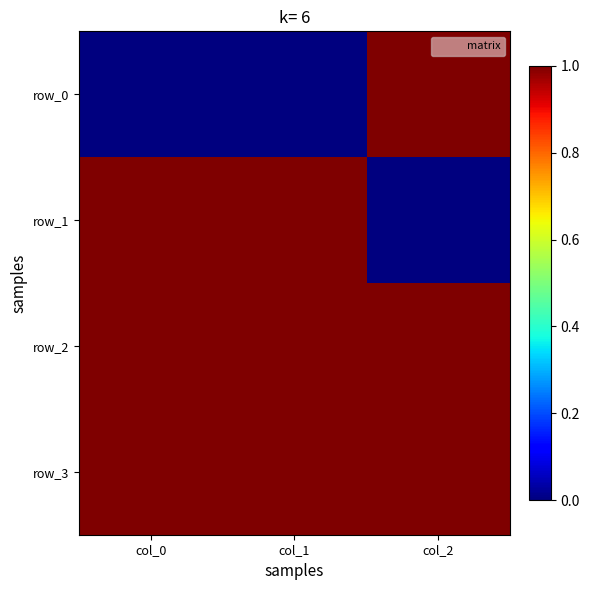

Which series changed the most between col_0 and col_1?

row_0